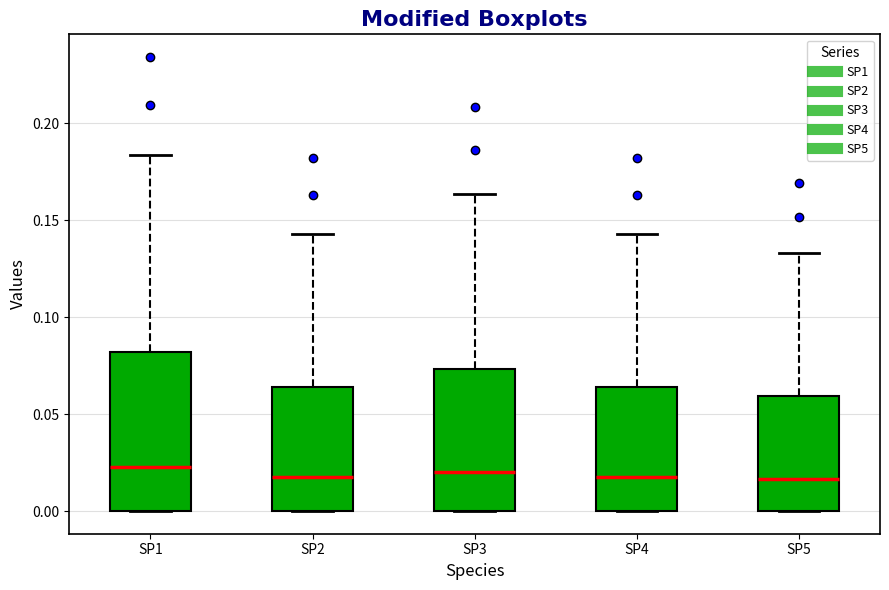

Comparing the boxes themselves (not the whiskers), which one is the tallest?

SP1